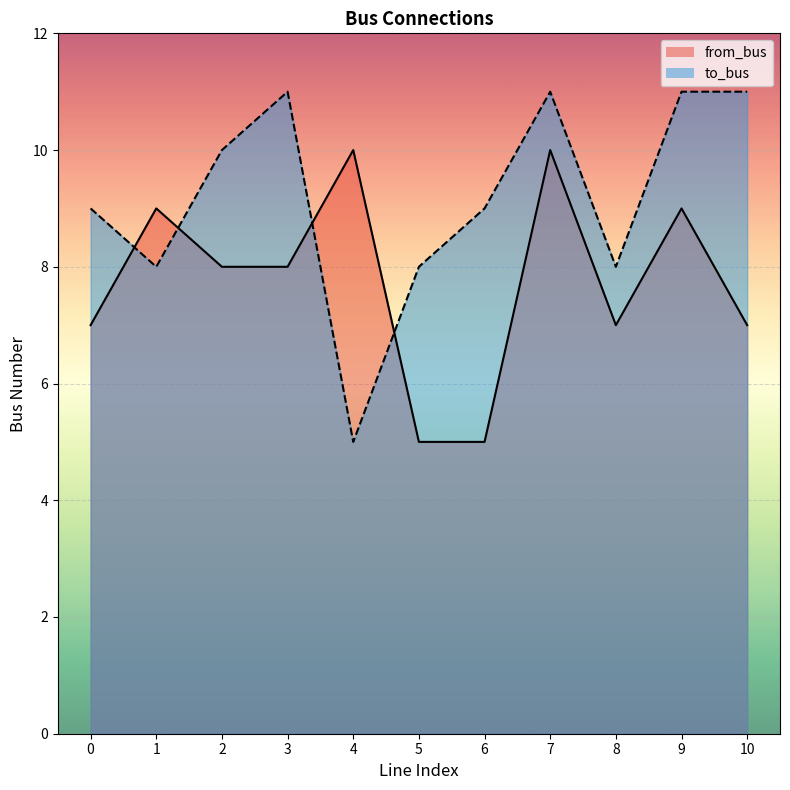

Which series has the largest range (max minus min)?

to_bus